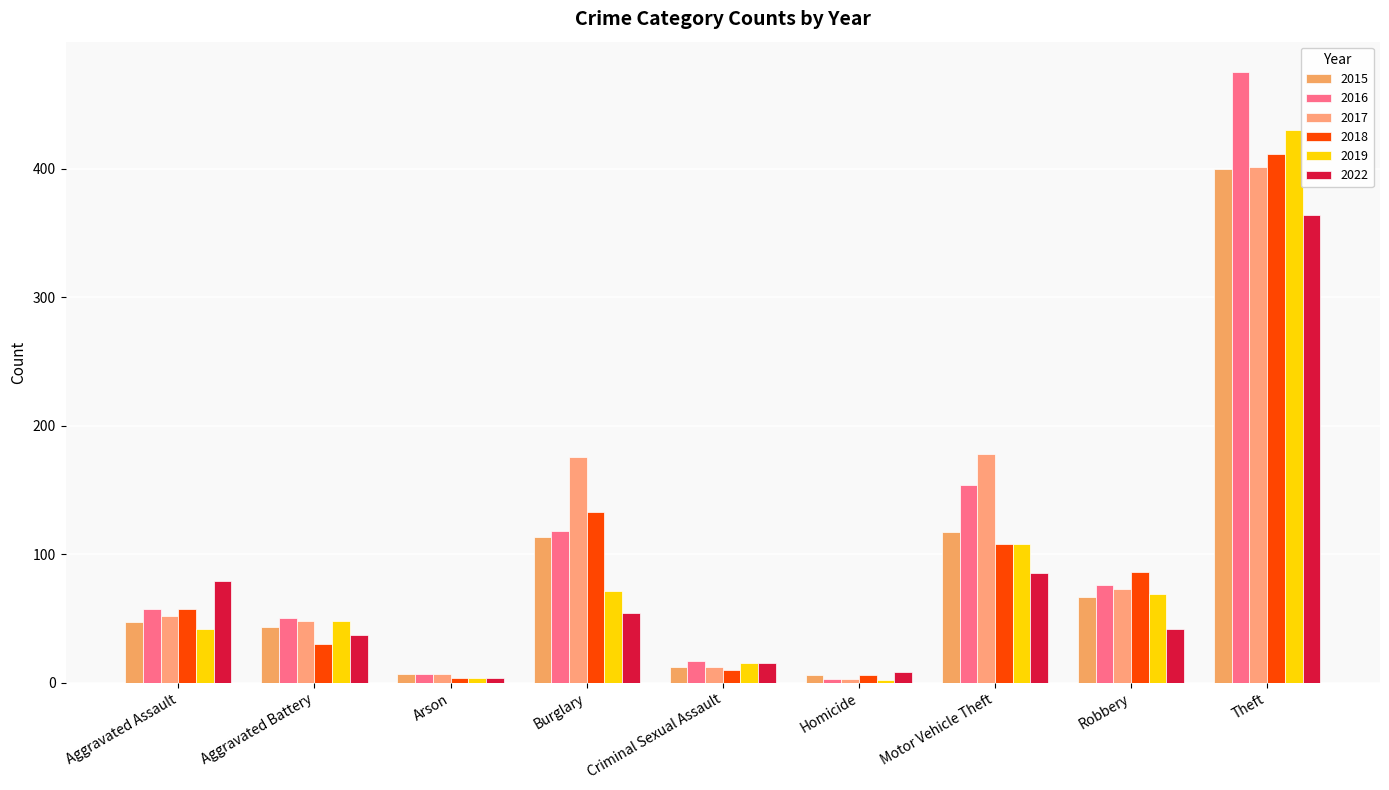

Is it true that 2018 equals 10 at Criminal Sexual Assault?

True